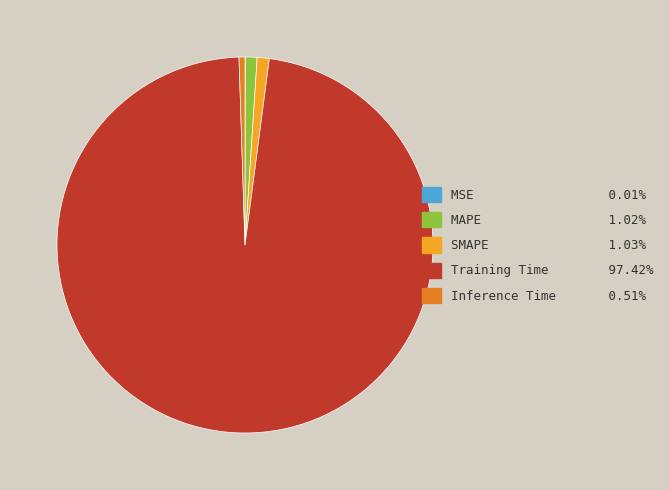

Is the sum of SMAPE and Inference Time greater than half?

No